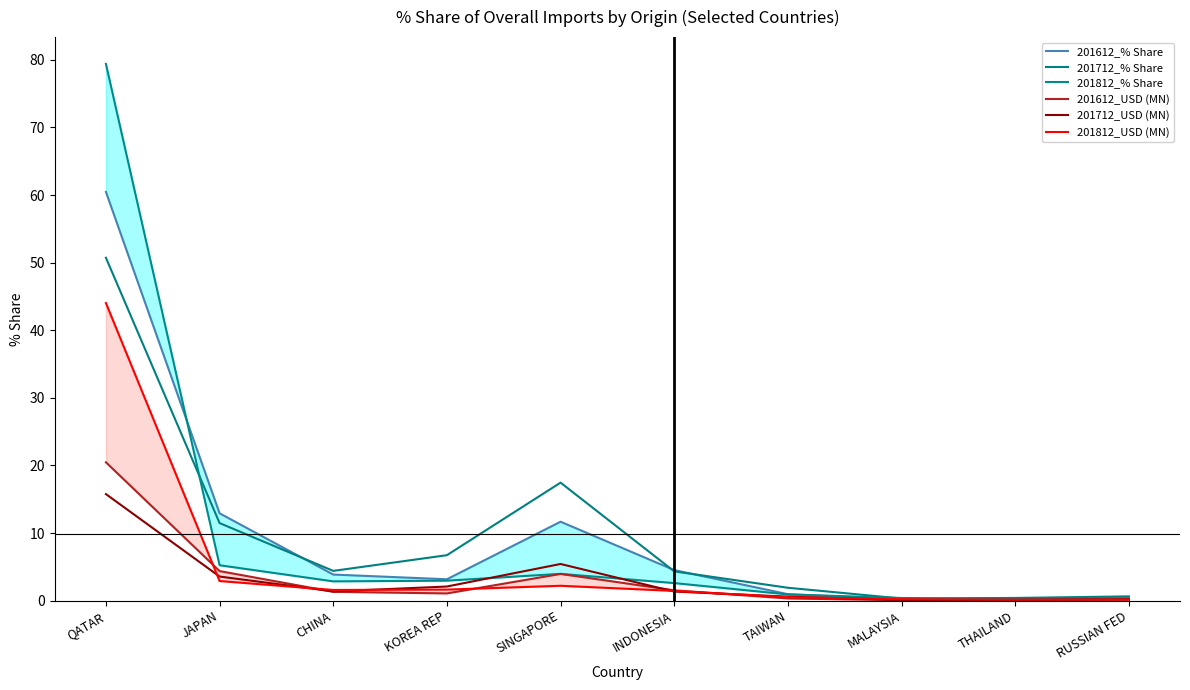

How many distinct data groups are displayed?

6